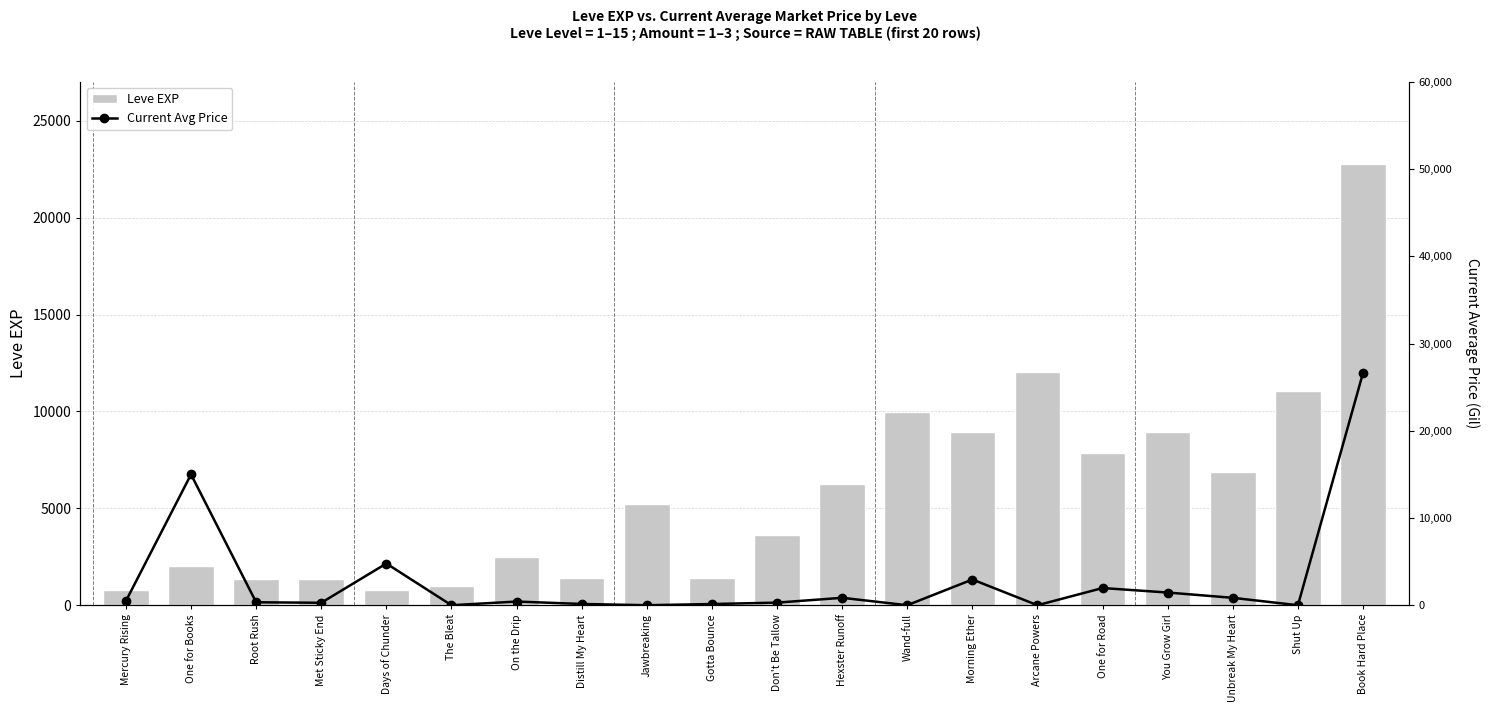

What is the difference between the maximum and minimum values in the Current Avg Price series?

26652.3